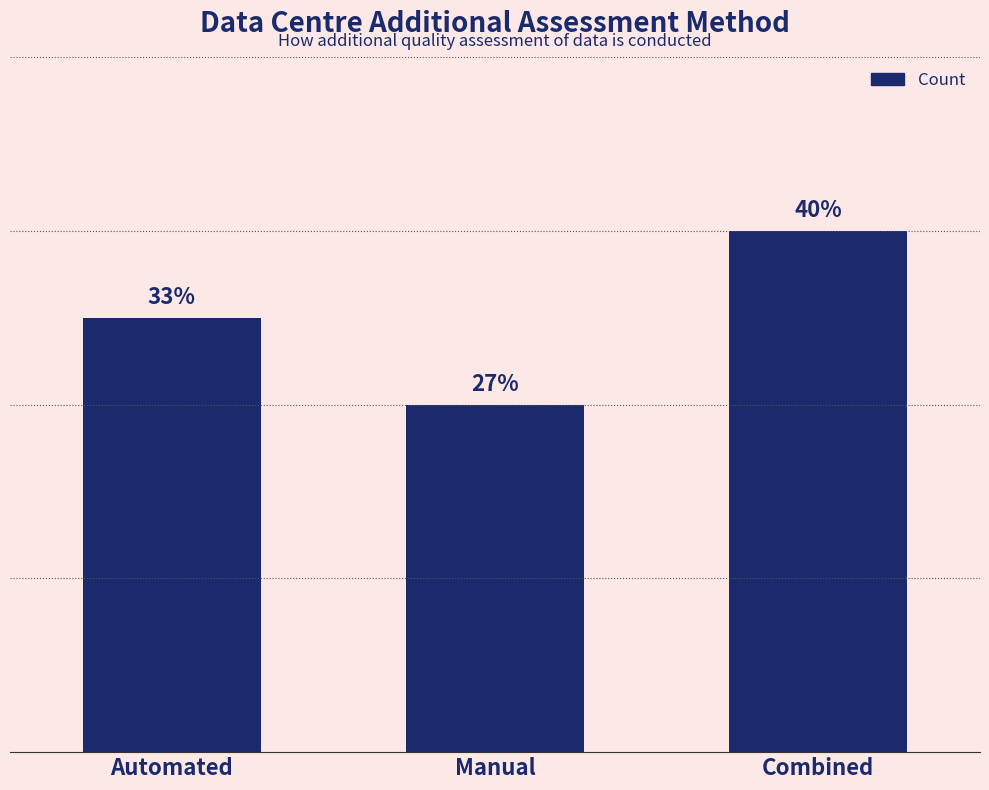

What is the label of the 3rd bar from the left?

Combined